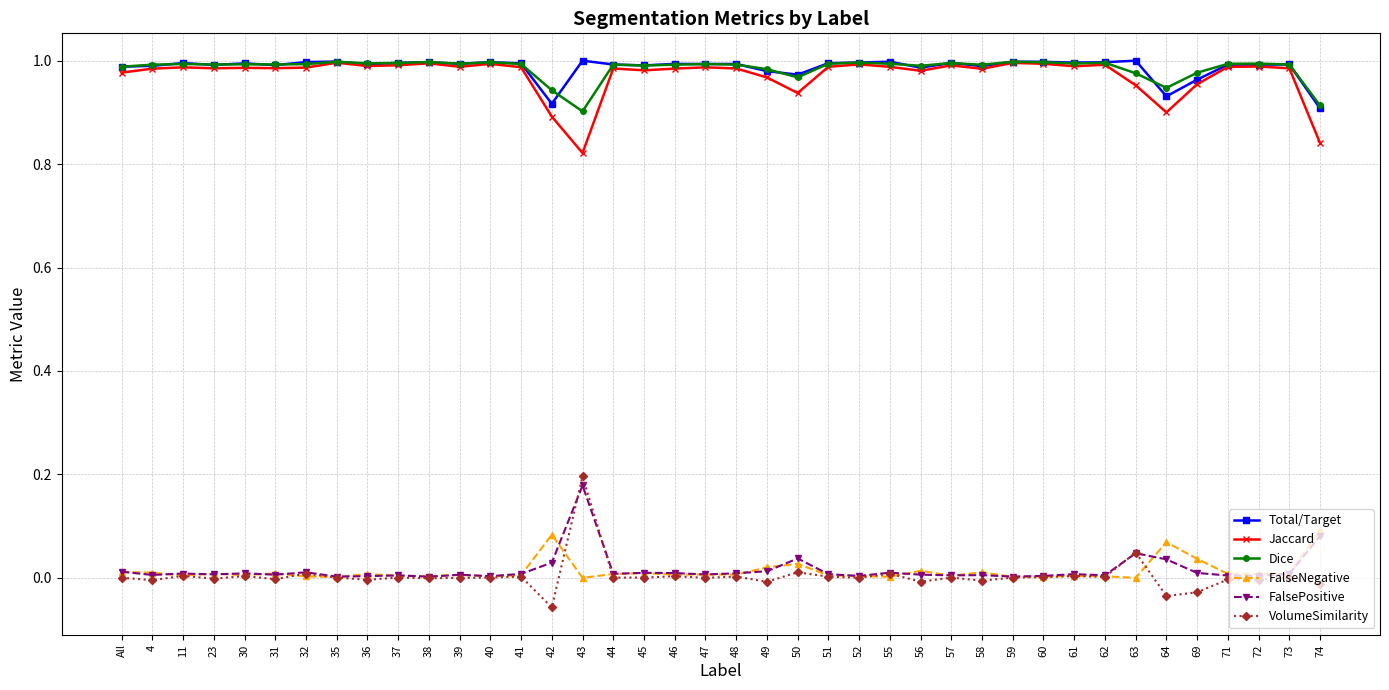

Which series has the widest spread of values?

VolumeSimilarity